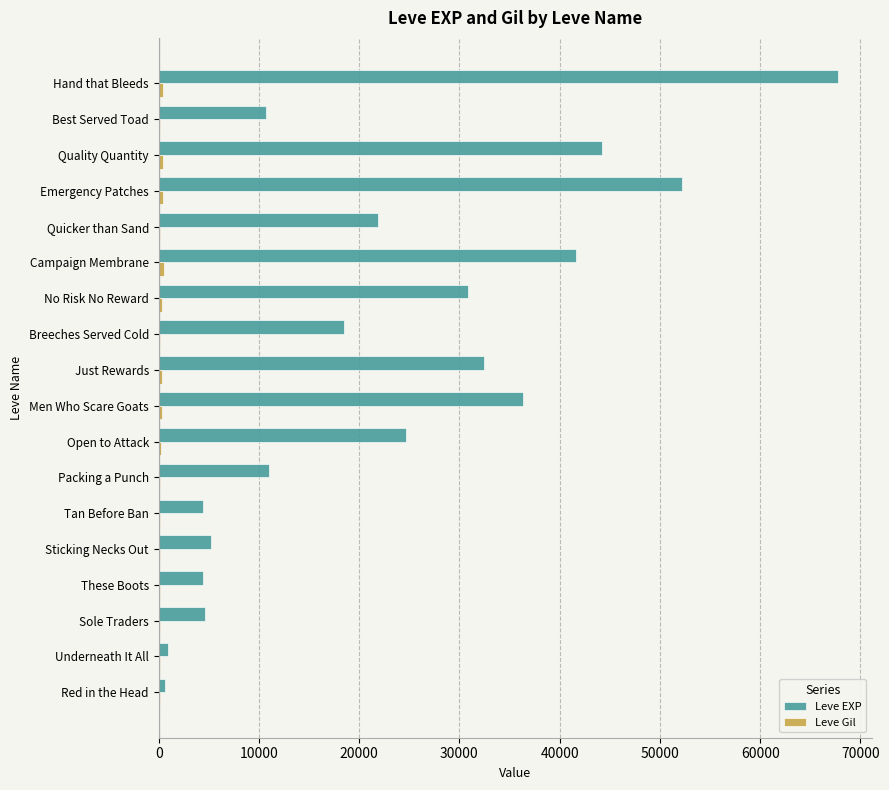

Which series changed the most between Packing a Punch and No Risk No Reward?

Leve EXP